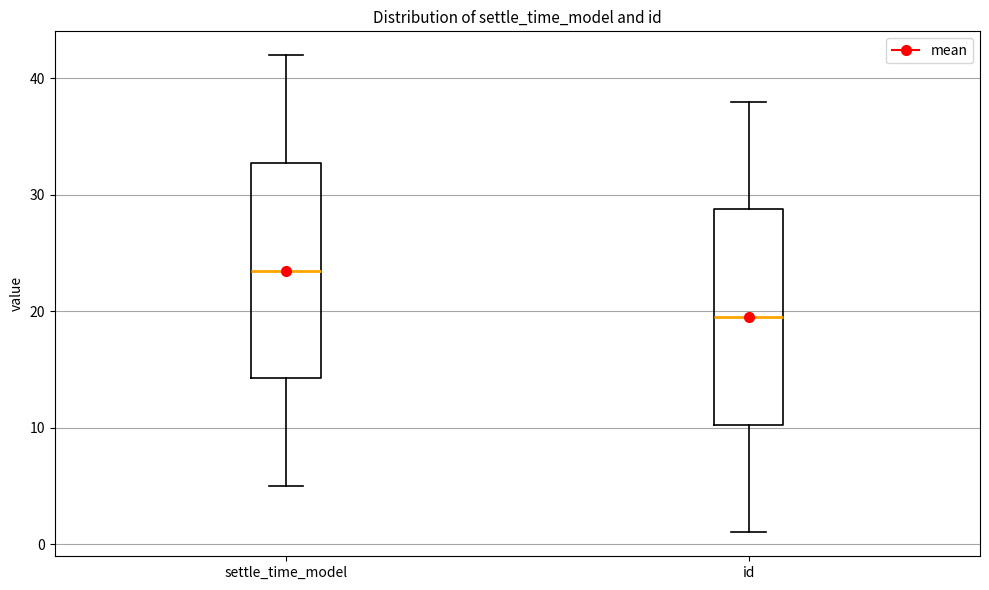

Reading left to right, transcribe this box plot: for each box, give where its median line is, the range the box spans, and where its two whiskers end, as read against the y-axis. The values are not printed on the chart, so give them approximately, as read against the axis.

settle_time_model: median 24, box 14 to 33, whiskers 5 to 42
id: median 20, box 10 to 29, whiskers 1 to 38